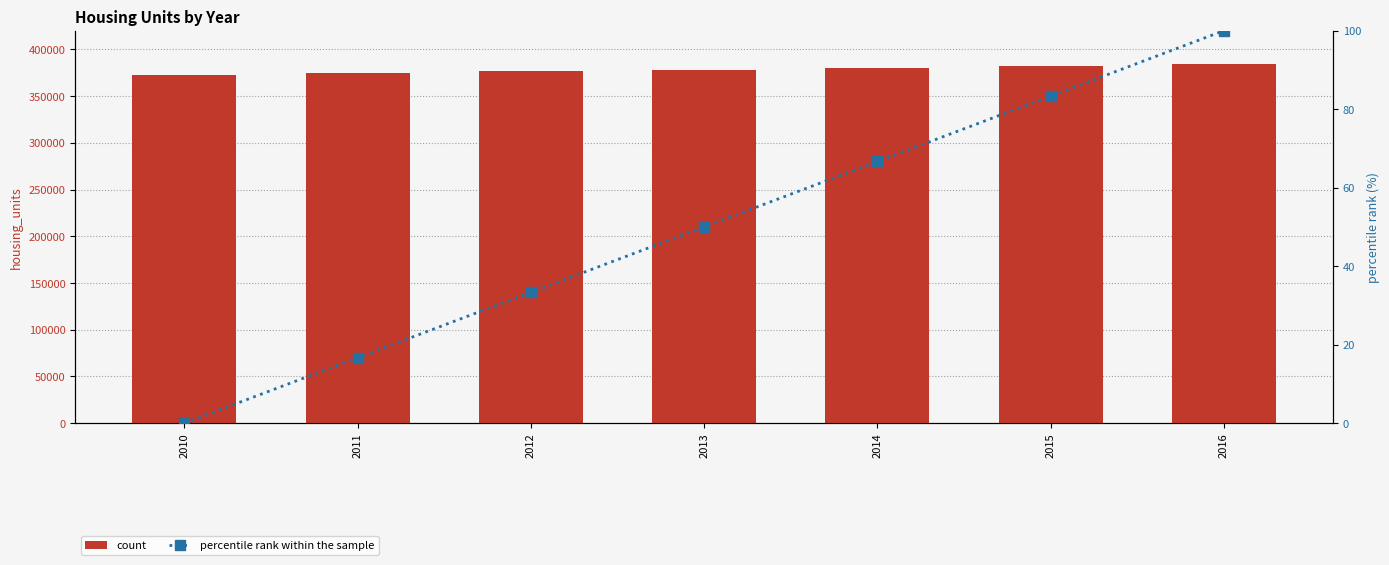

What is the value of the count bar at the 4th from the left?

378401.0